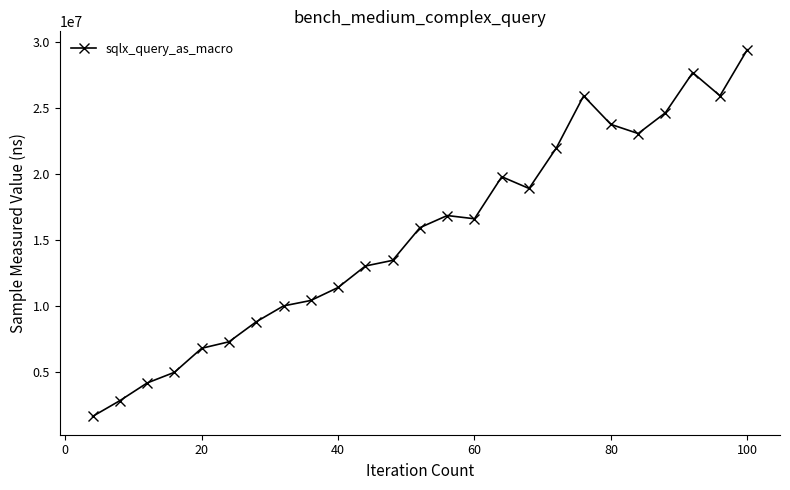

What is the value of the 14th point from the left?

16853283